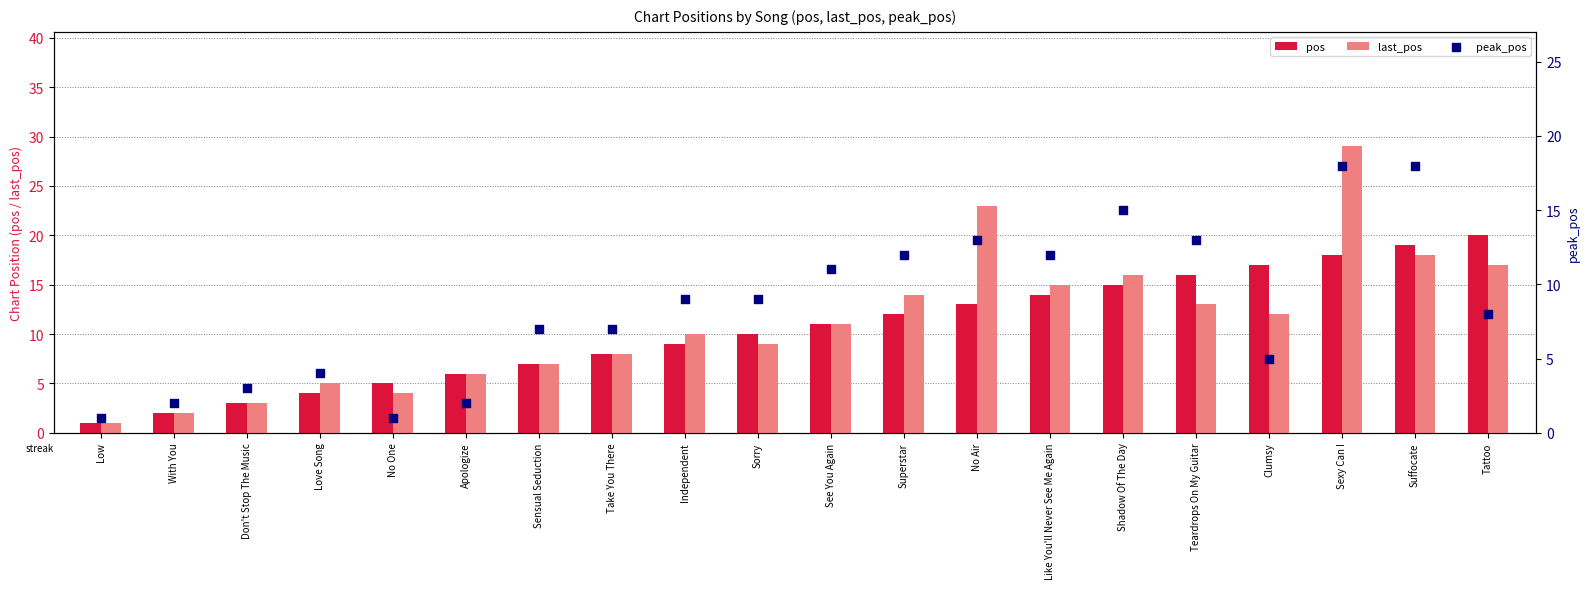

At how many categories does at least one series exceed 24?

1